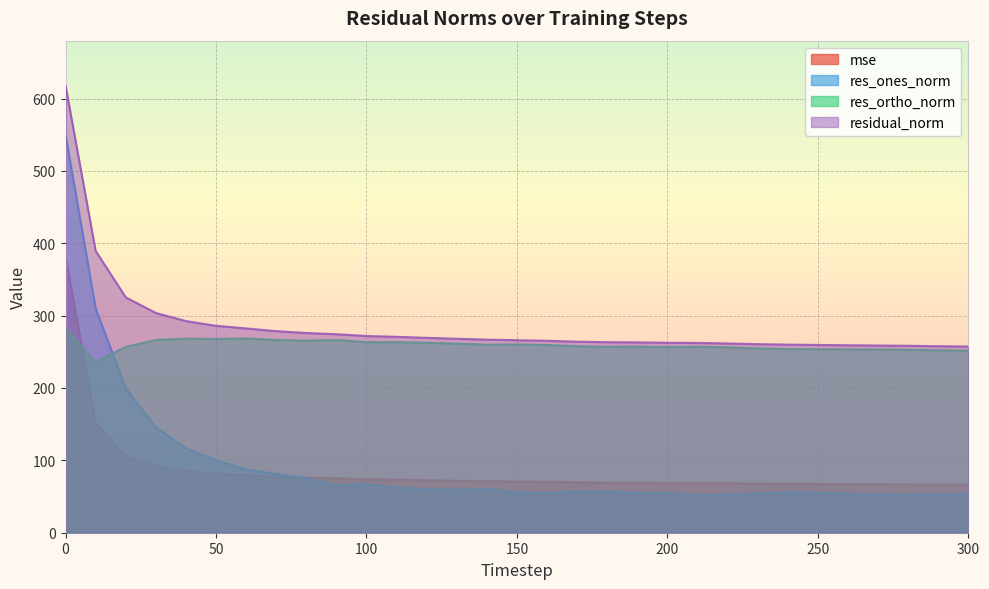

What is the sum of all res_ortho_norm values?

8041.1